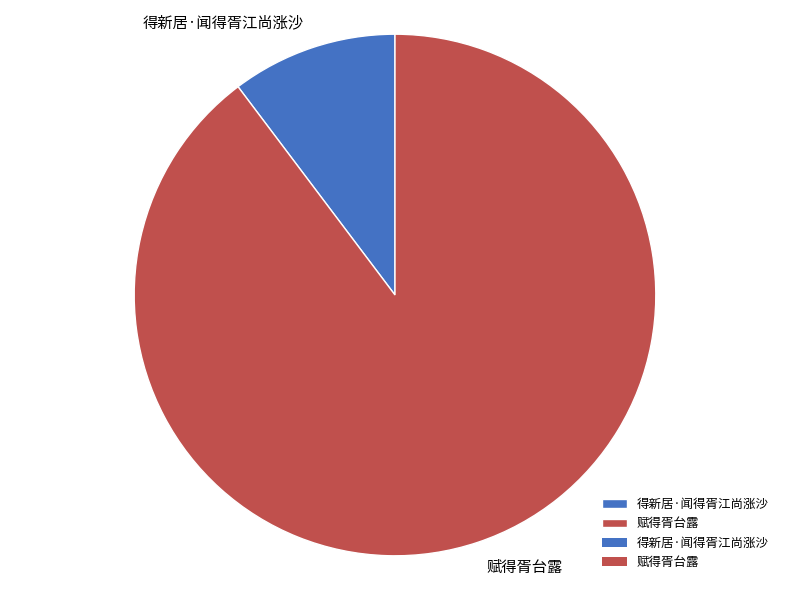

What is the smallest slice in the pie chart?

得新居·闻得胥江尚涨沙